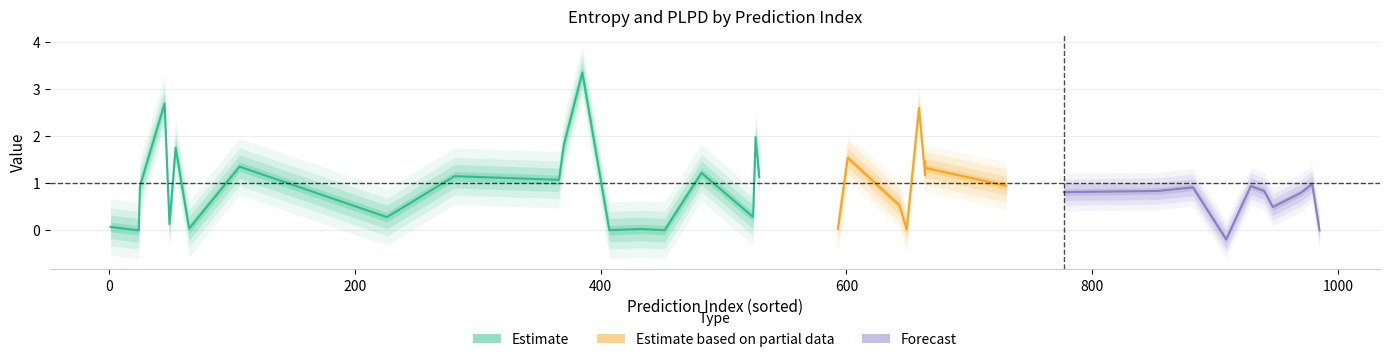

Does the chart display data point markers on the line(s)?

No